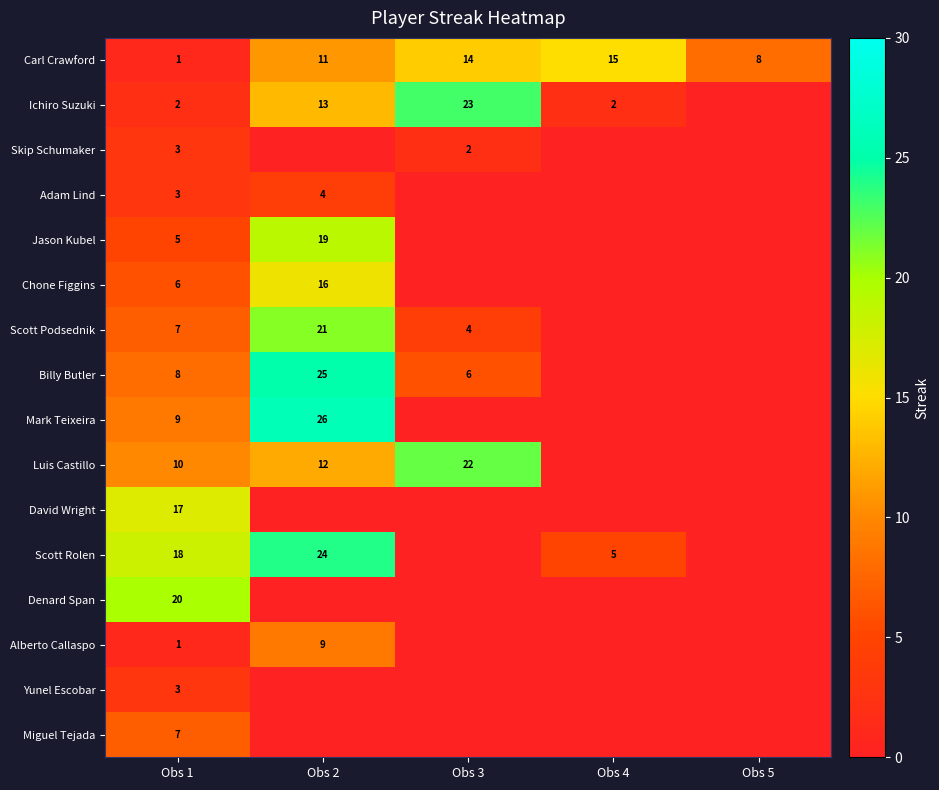

What is the difference between the Ichiro Suzuki values at Obs 1 and Obs 2?

11